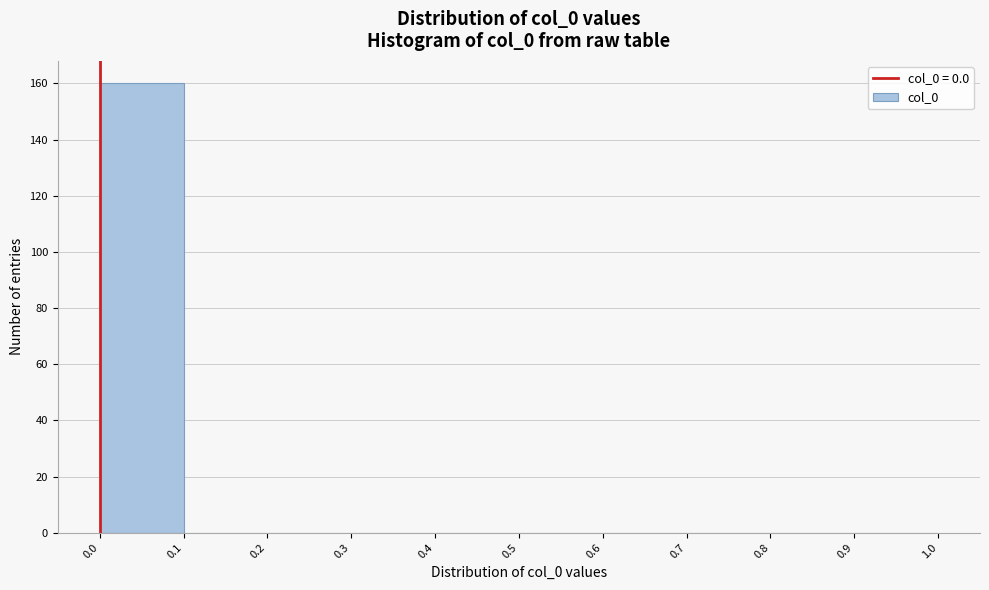

Reading left to right, transcribe this chart: for each bar, give the range it covers on the x-axis and its height. The values are not printed on the chart, so give them approximately, as read against the axis.

0.0 to 0.1: 160
0.1 to 0.2: 0
0.2 to 0.3: 0
0.3 to 0.4: 0
0.4 to 0.5: 0
0.5 to 0.6: 0
0.6 to 0.7: 0
0.7 to 0.8: 0
0.8 to 0.9: 0
0.9 to 1.0: 0